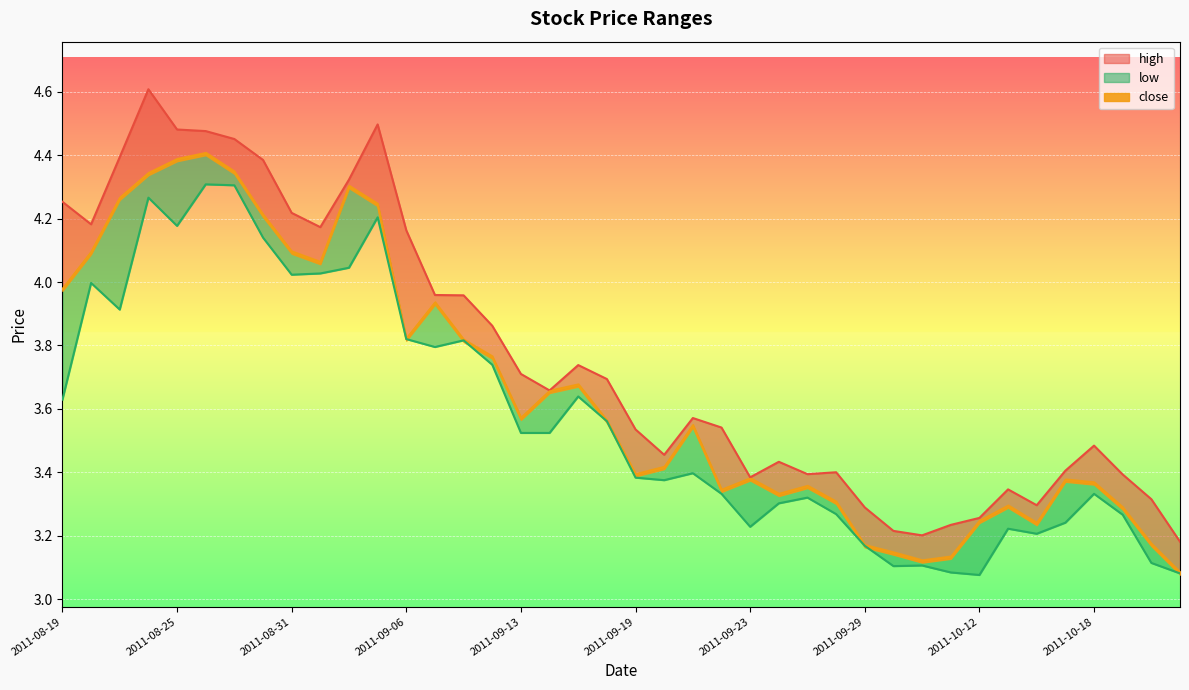

The value of low at 2011-08-19 is 3.6. True or false?

True